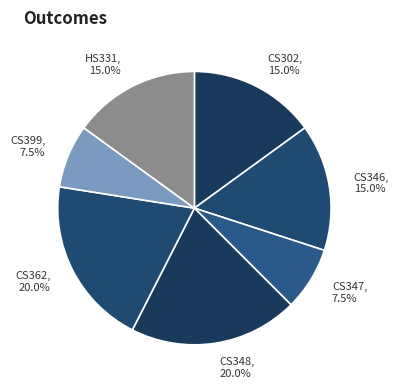

Is there any slice that represents more than half of the pie?

No